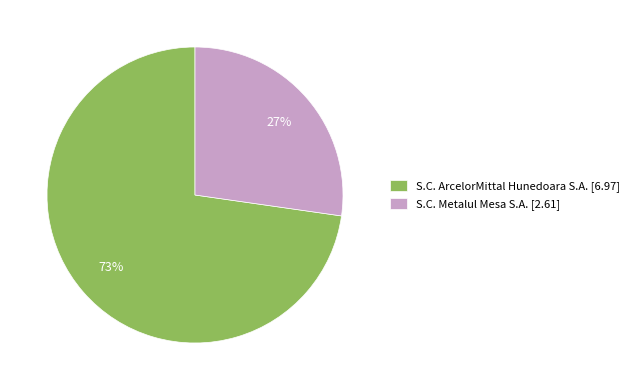

The S.C. Metalul Mesa S.A. slice represents 27% of the pie. True or false?

True